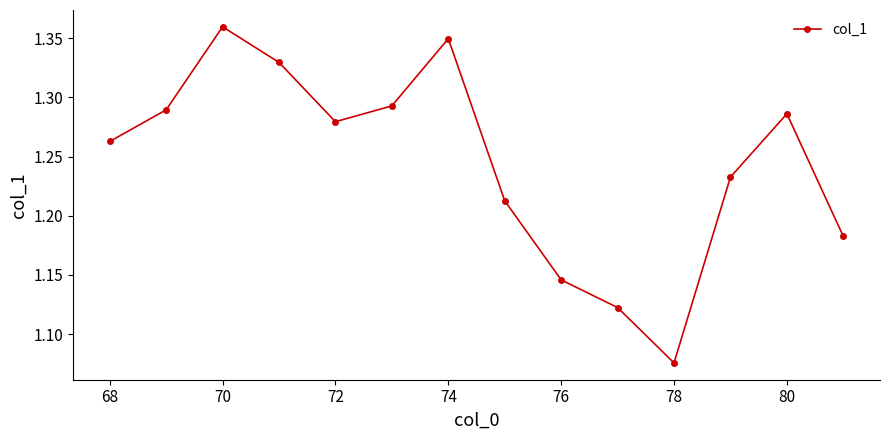

How many values are between 1 and 2?

14